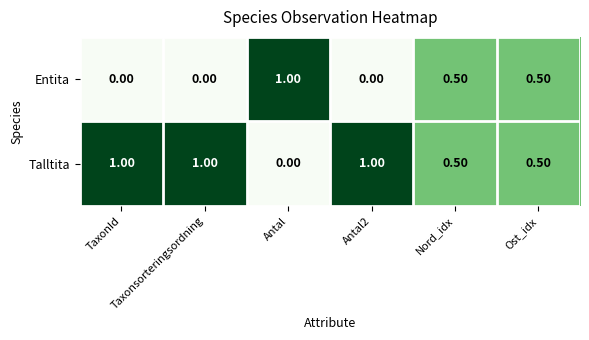

Rank the series by their average value, from highest to lowest.

Talltita, Entita